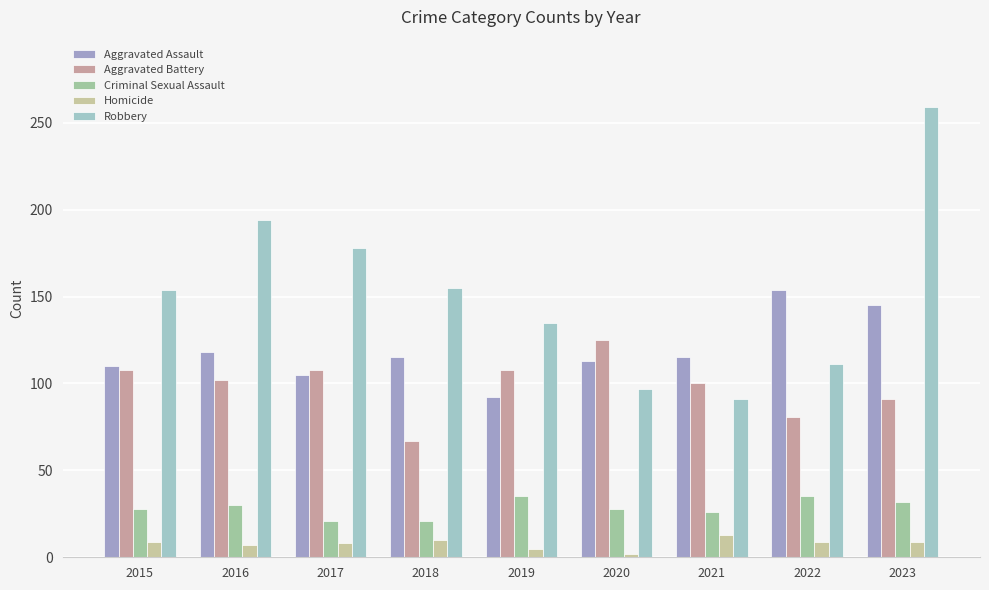

Which series has the largest range (max minus min)?

Robbery